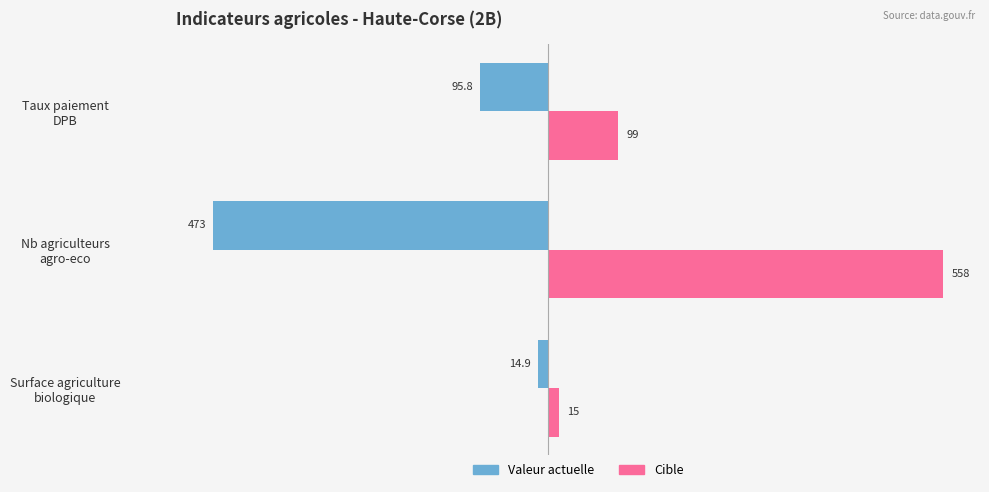

What is the maximum value shown in the chart?

558.0